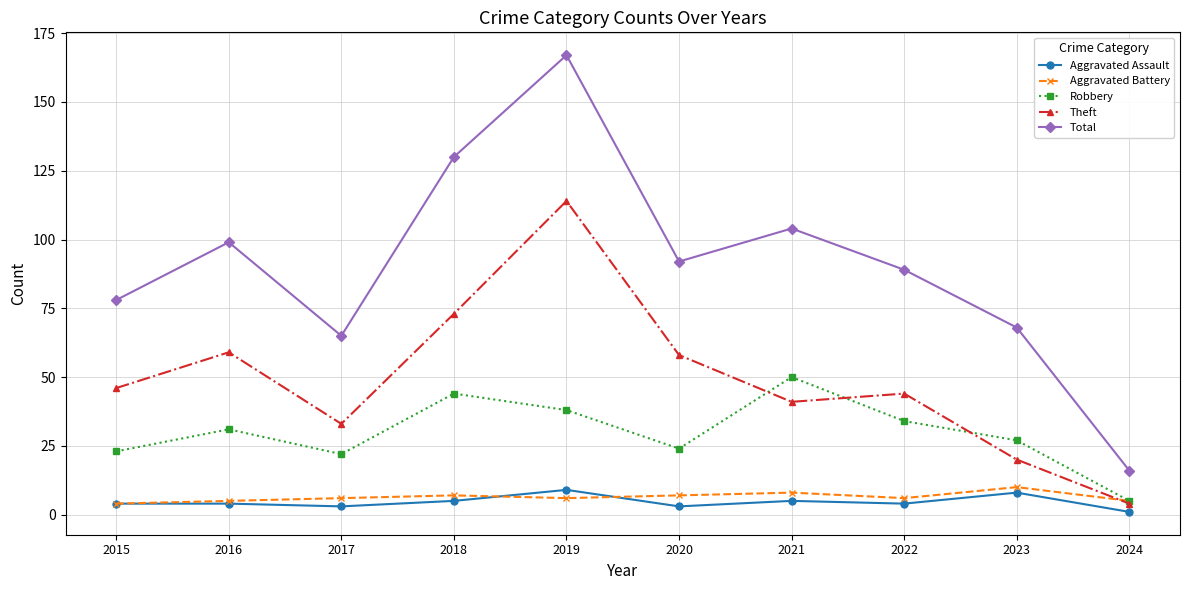

How many data points in Theft are less than 46?

5